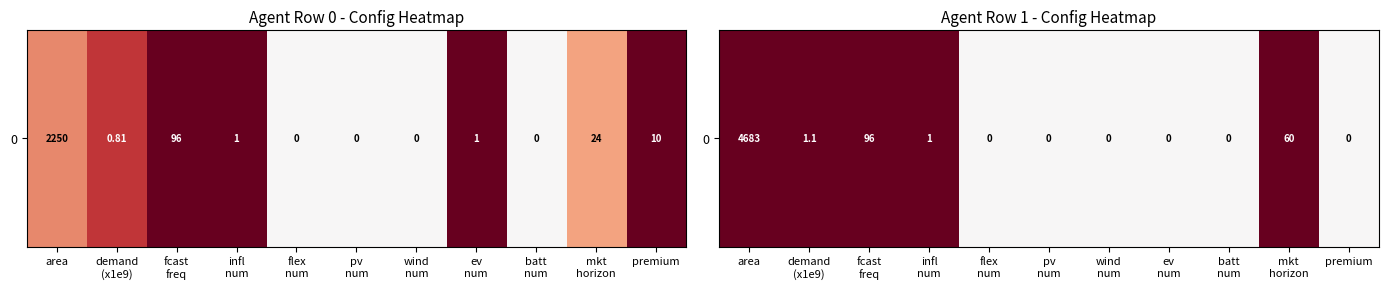

What is the difference between the maximum and second lowest values?

1